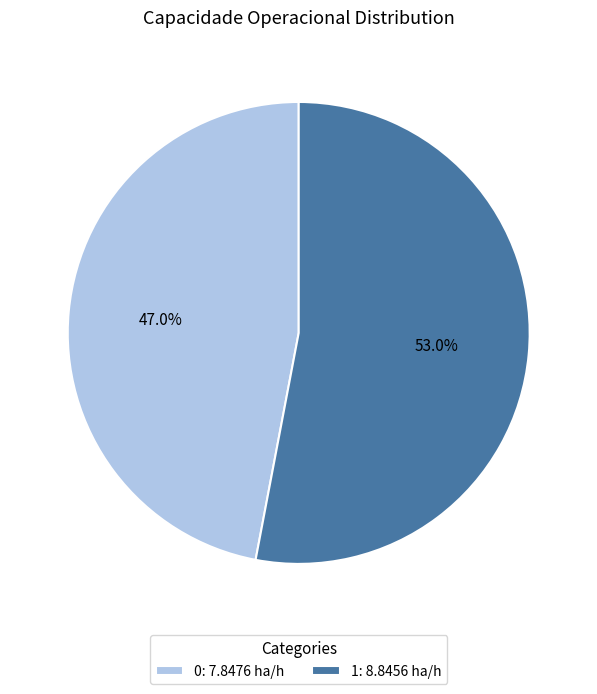

What is the ratio of the value at 0: 7.8476 ha/h to the value at 1: 8.8456 ha/h?

0.9